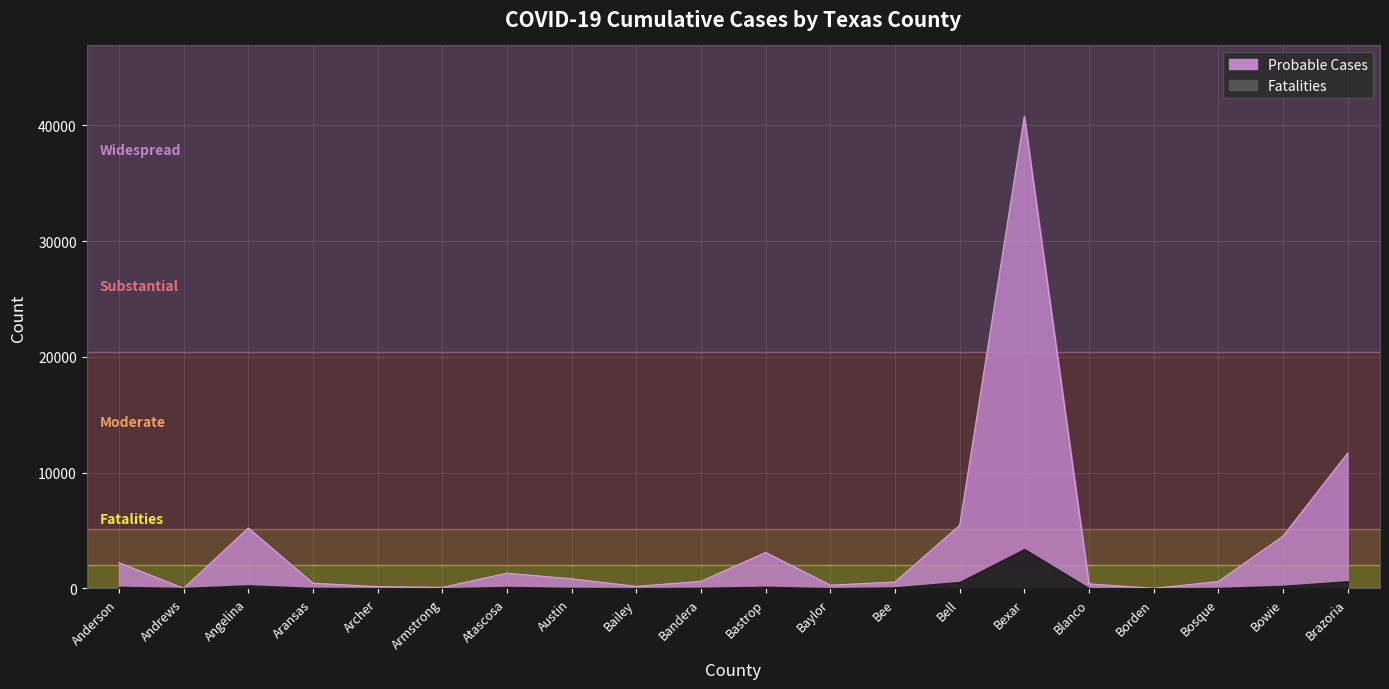

List the labels in order of value, smallest first.

Borden, Andrews, Armstrong, Archer, Bailey, Baylor, Blanco, Aransas, Bee, Bosque, Bandera, Austin, Atascosa, Anderson, Bastrop, Bowie, Angelina, Bell, Brazoria, Bexar